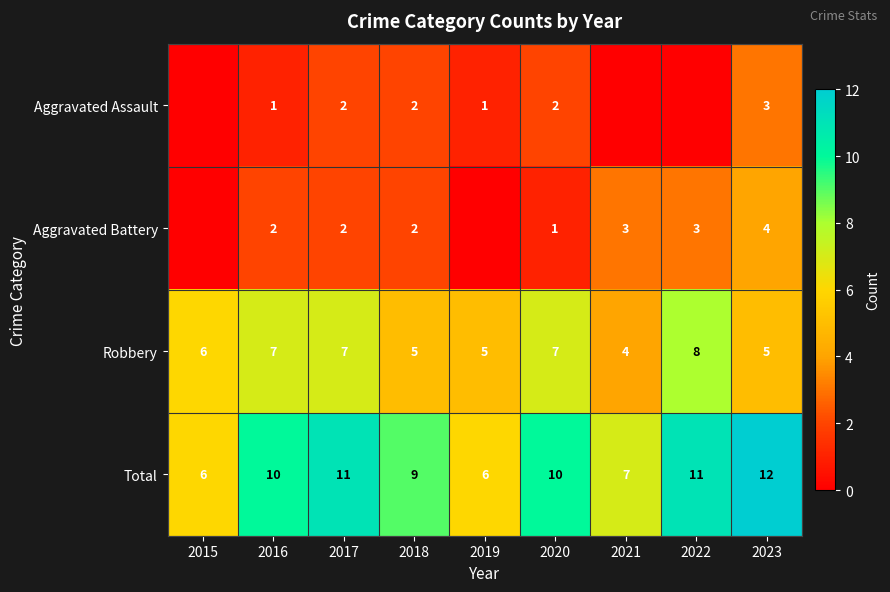

At which category does the chart reach its minimum across all series?

2015